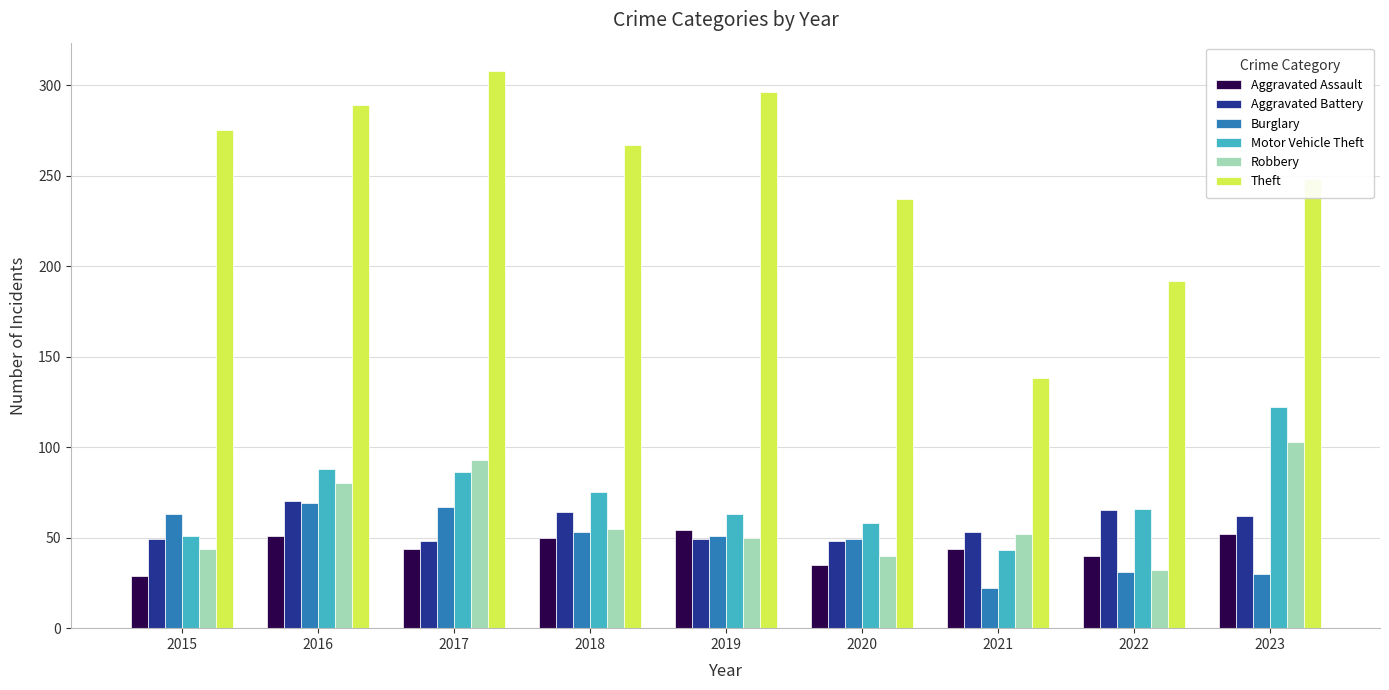

Which series has the largest range (max minus min)?

Theft